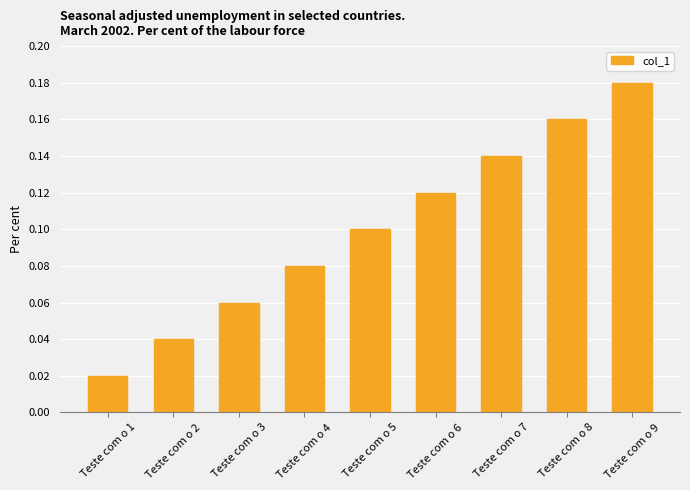

List the labels in order of value, smallest first.

Teste com o 1, Teste com o 2, Teste com o 3, Teste com o 4, Teste com o 5, Teste com o 6, Teste com o 7, Teste com o 8, Teste com o 9